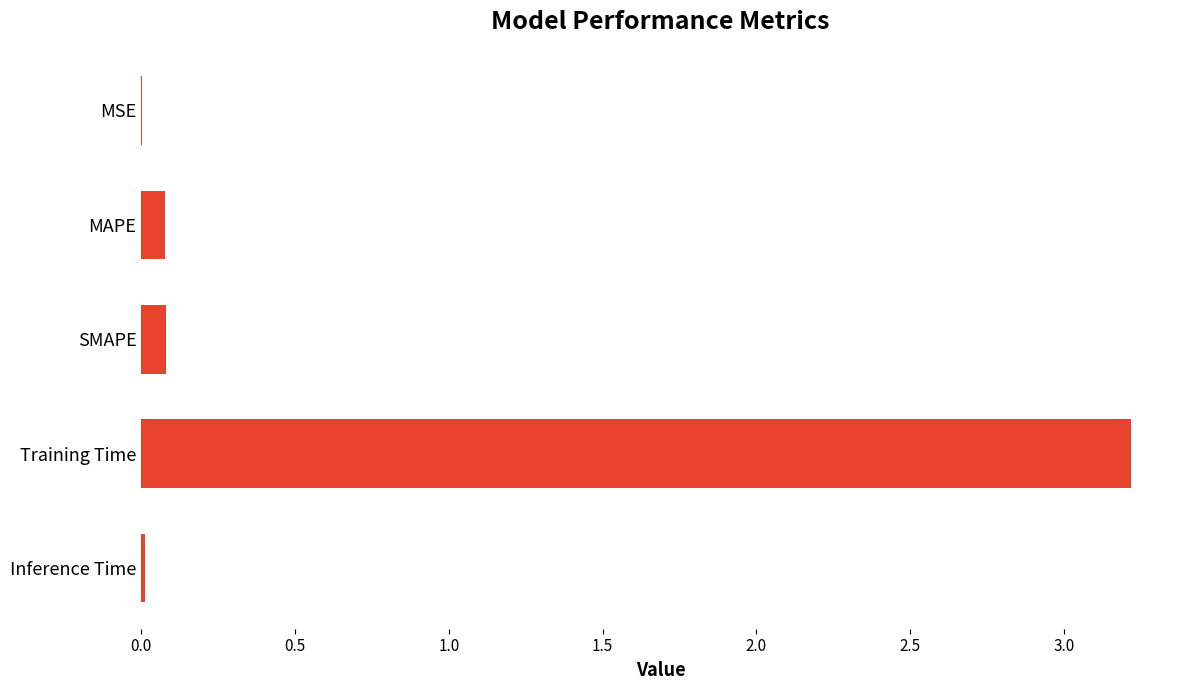

The value at MAPE is 0.1. True or false?

True